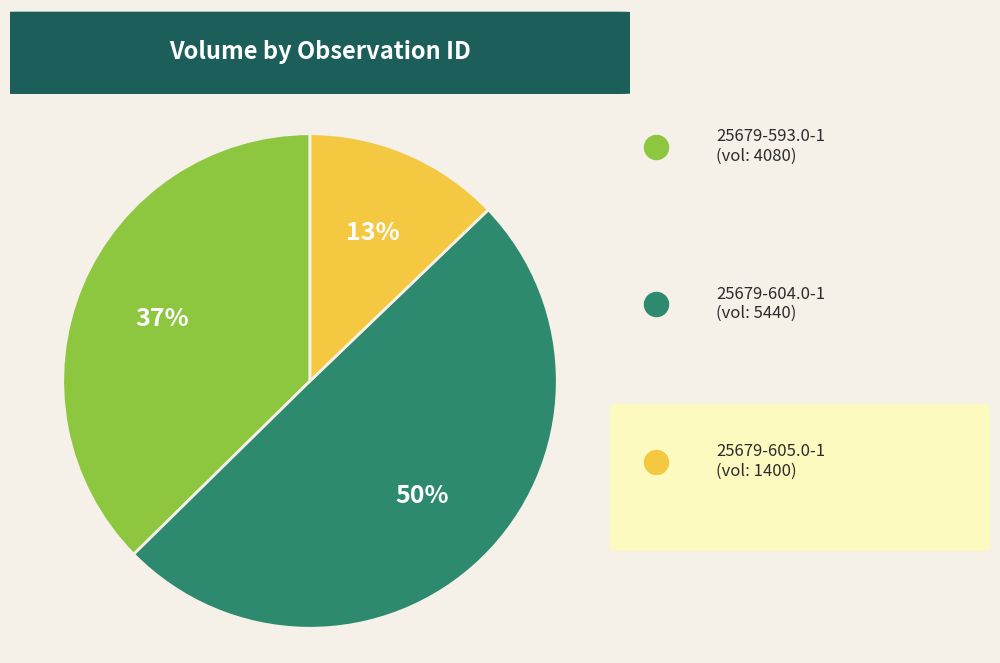

Rank the categories by value from highest to lowest.

25679-604.0-1, 25679-593.0-1, 25679-605.0-1